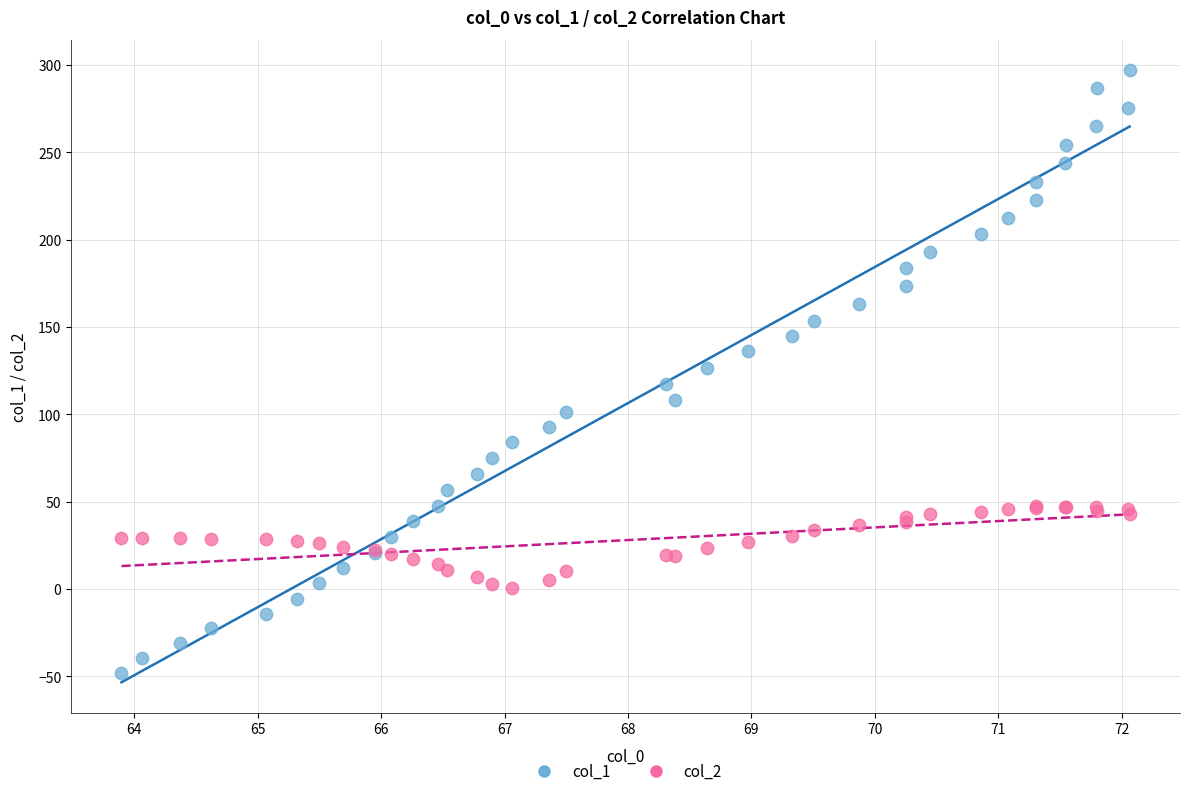

What are all the series names shown in the legend?

col_1, col_2